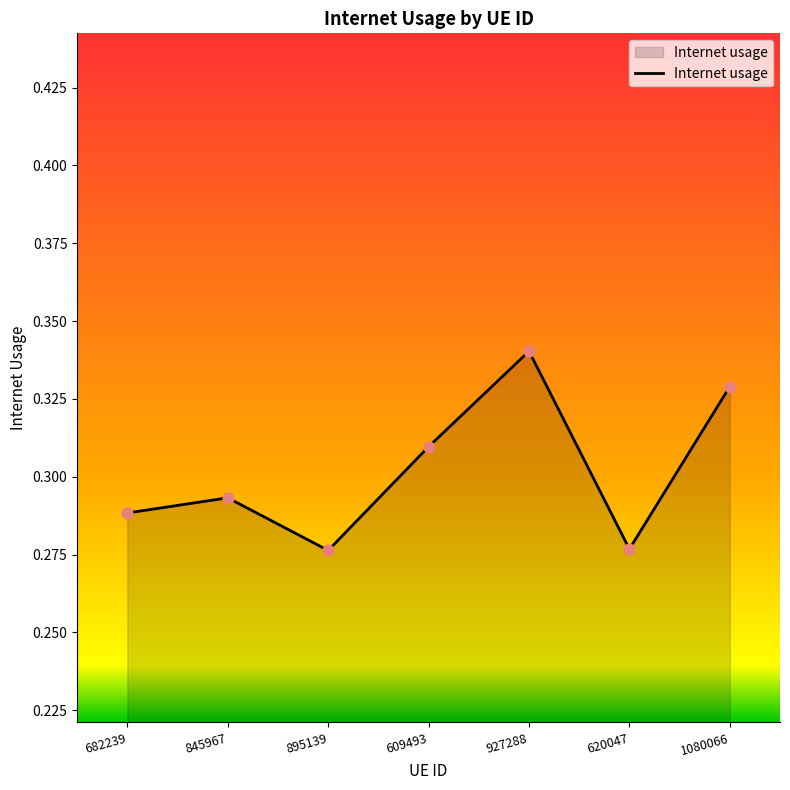

Which has a higher value, 620047 or 682239?

682239